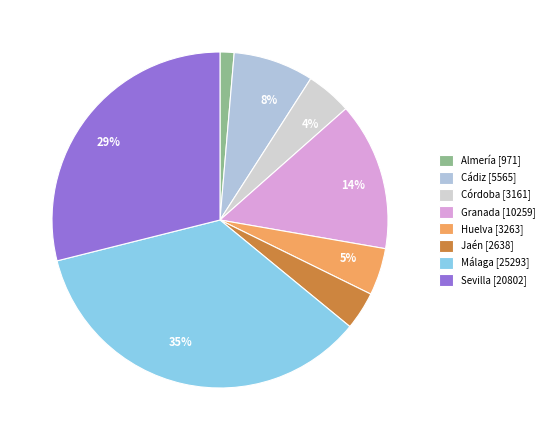

How many segments does this pie chart have?

8